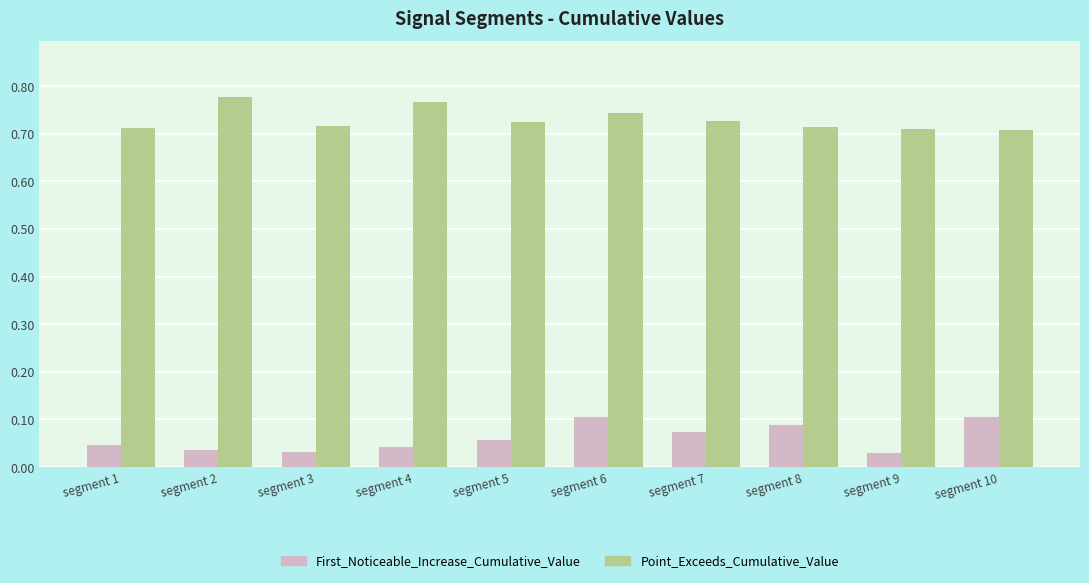

Rank the series by their maximum value, from lowest to highest.

First_Noticeable_Increase_Cumulative_Value, Point_Exceeds_Cumulative_Value